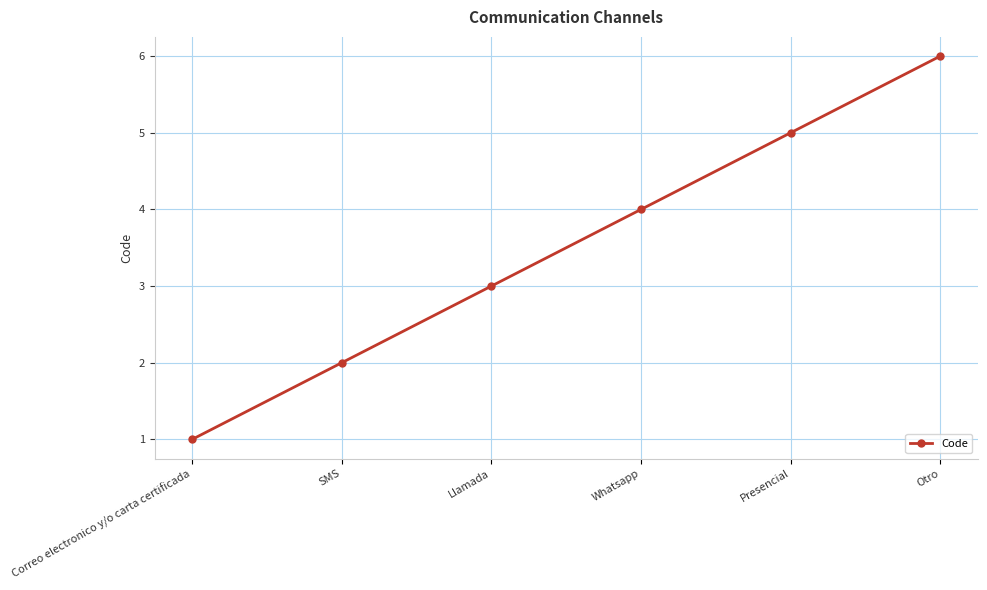

The chart shows a value of 1 at Correo electronico y/o carta certificada. True or false?

True